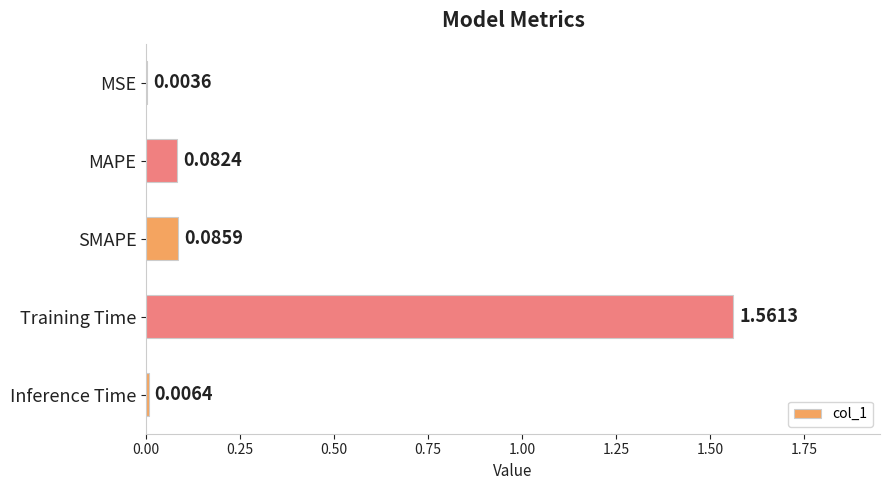

Where is the data nearest to the value 0?

MSE